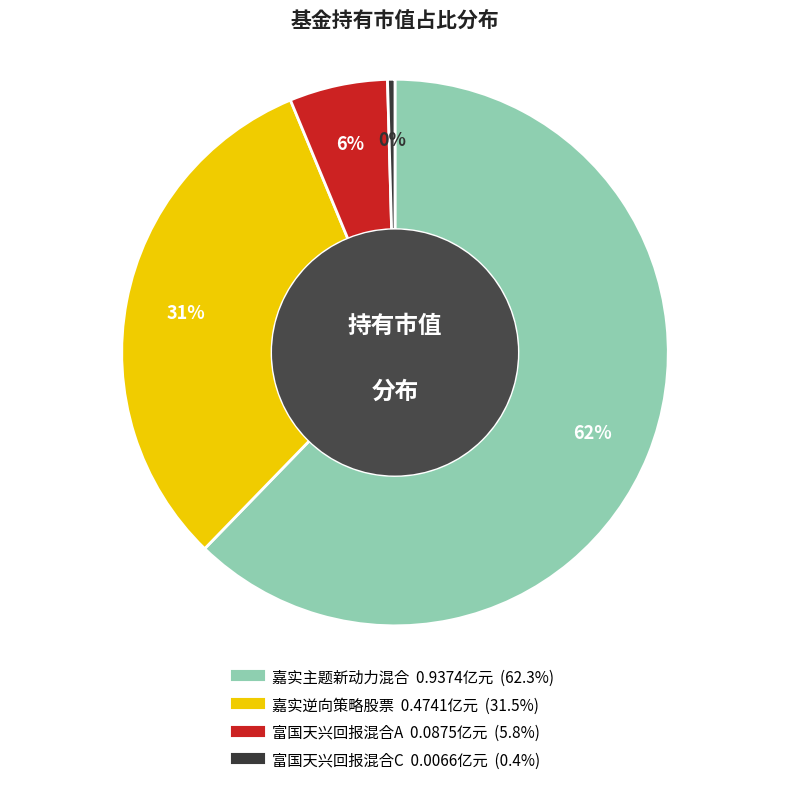

Do 富国天兴回报混合A and 富国天兴回报混合C together represent more than half of the pie?

No